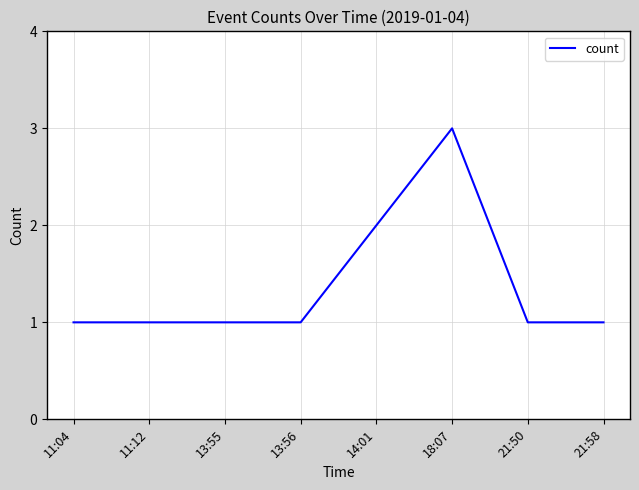

Does the chart display data point markers on the line(s)?

No